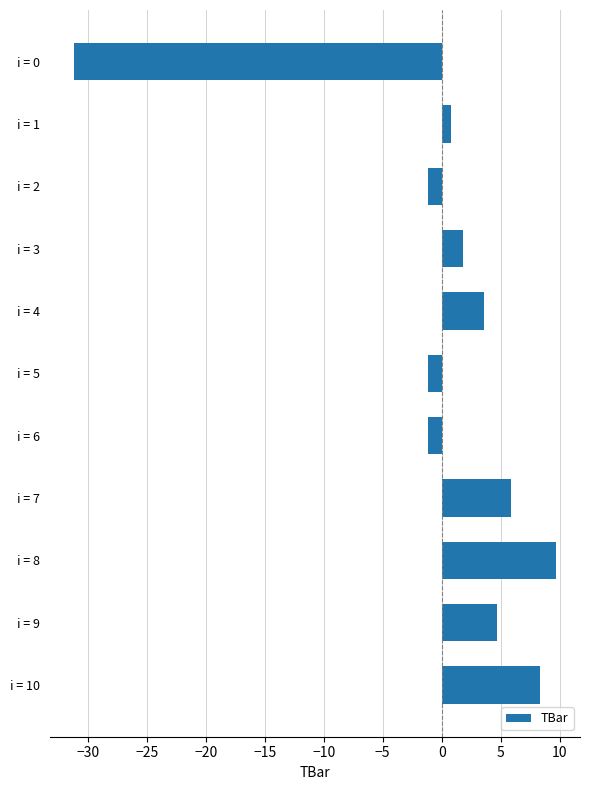

Which category has the lowest value across all series?

i = 0